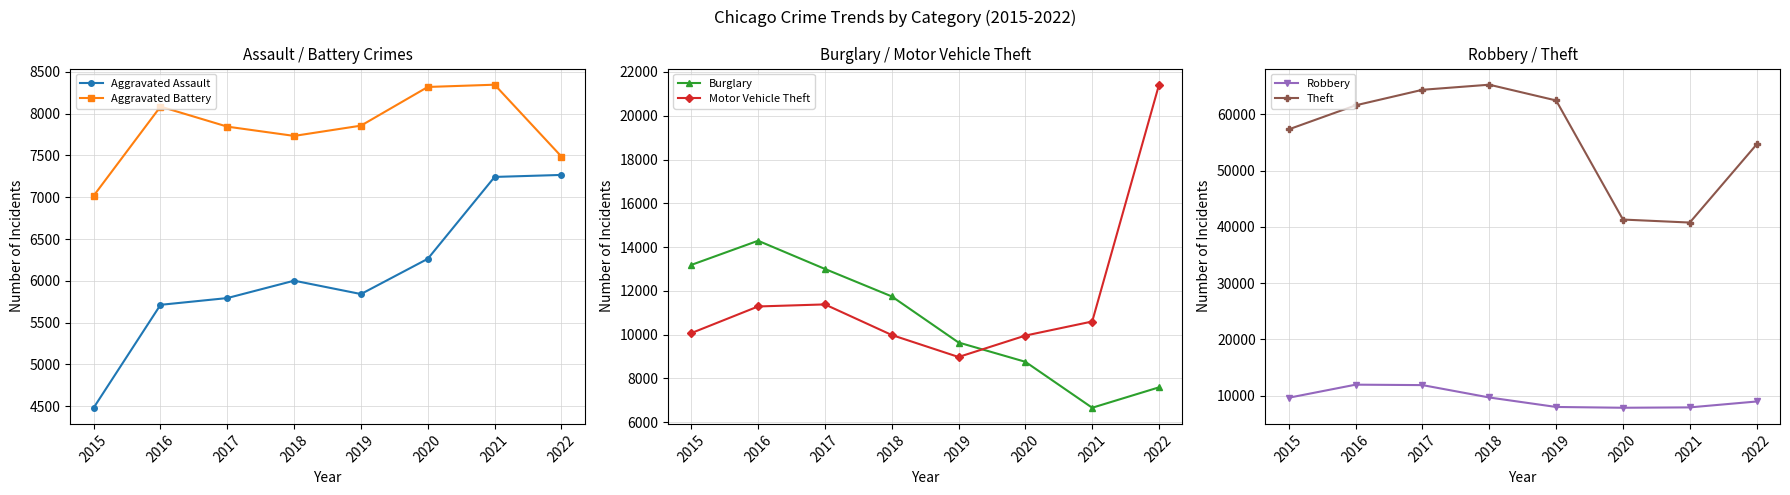

What is the difference between the Aggravated Battery values at 2021 and 2017?

502